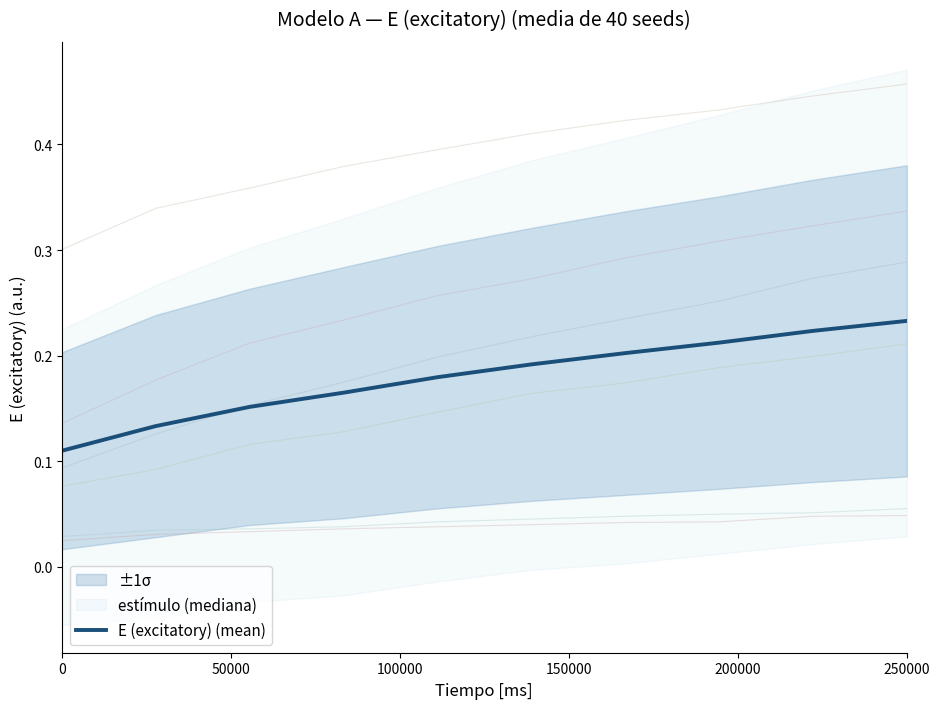

True or false: E (excitatory) (mean) has a value of 0.3 at 250000.

False